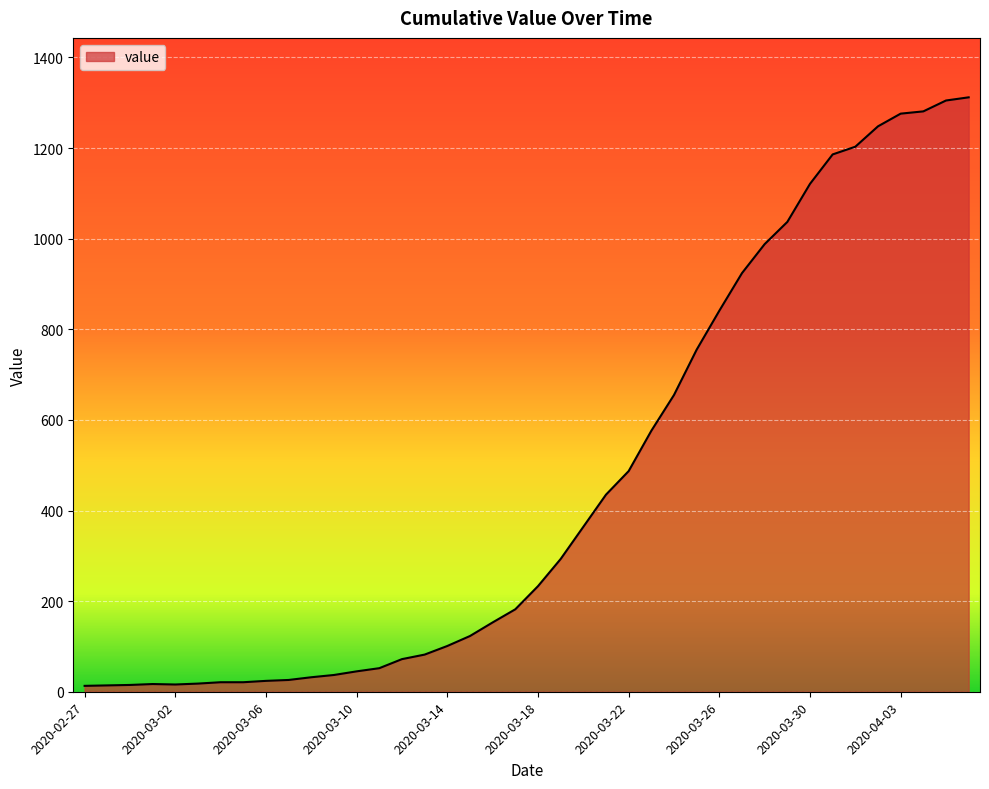

What is the difference between the second highest and second lowest values?

1291